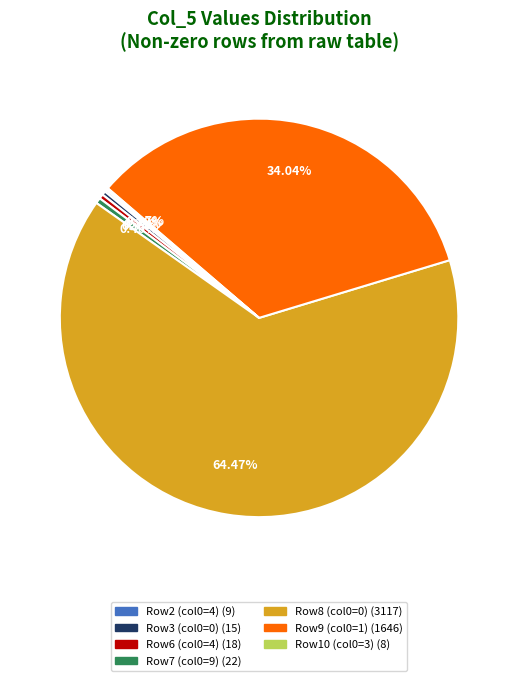

Is there any slice that represents more than half of the pie?

Yes